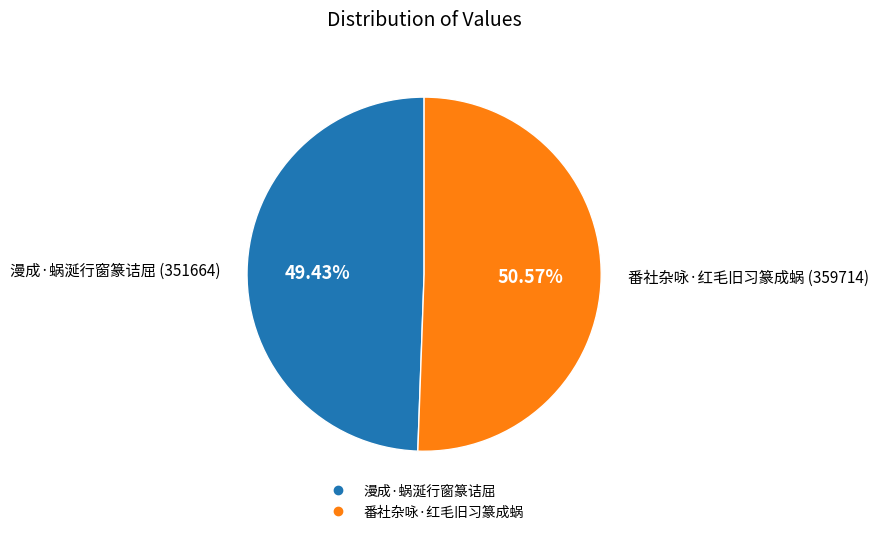

Rank the categories by value from lowest to highest.

漫成·蜗涎行窗篆诘屈, 番社杂咏·红毛旧习篆成蜗